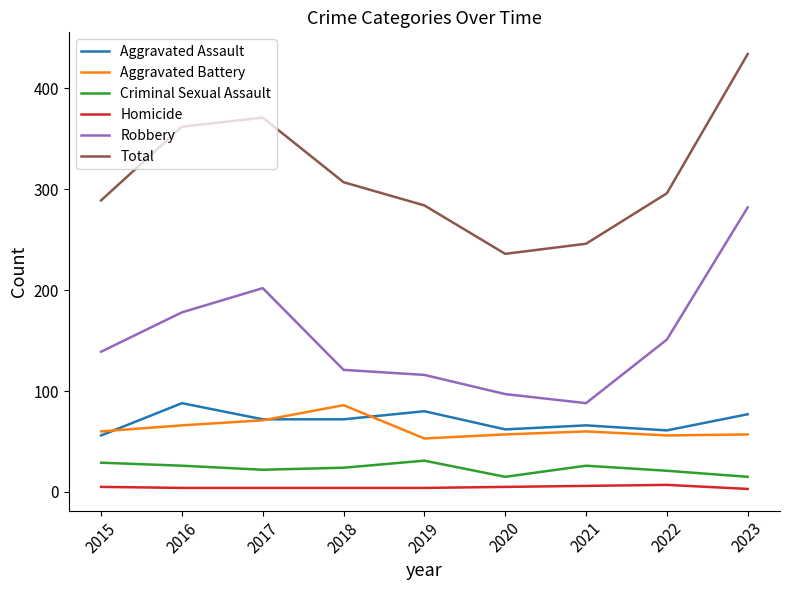

Does the chart have visible grid lines?

No